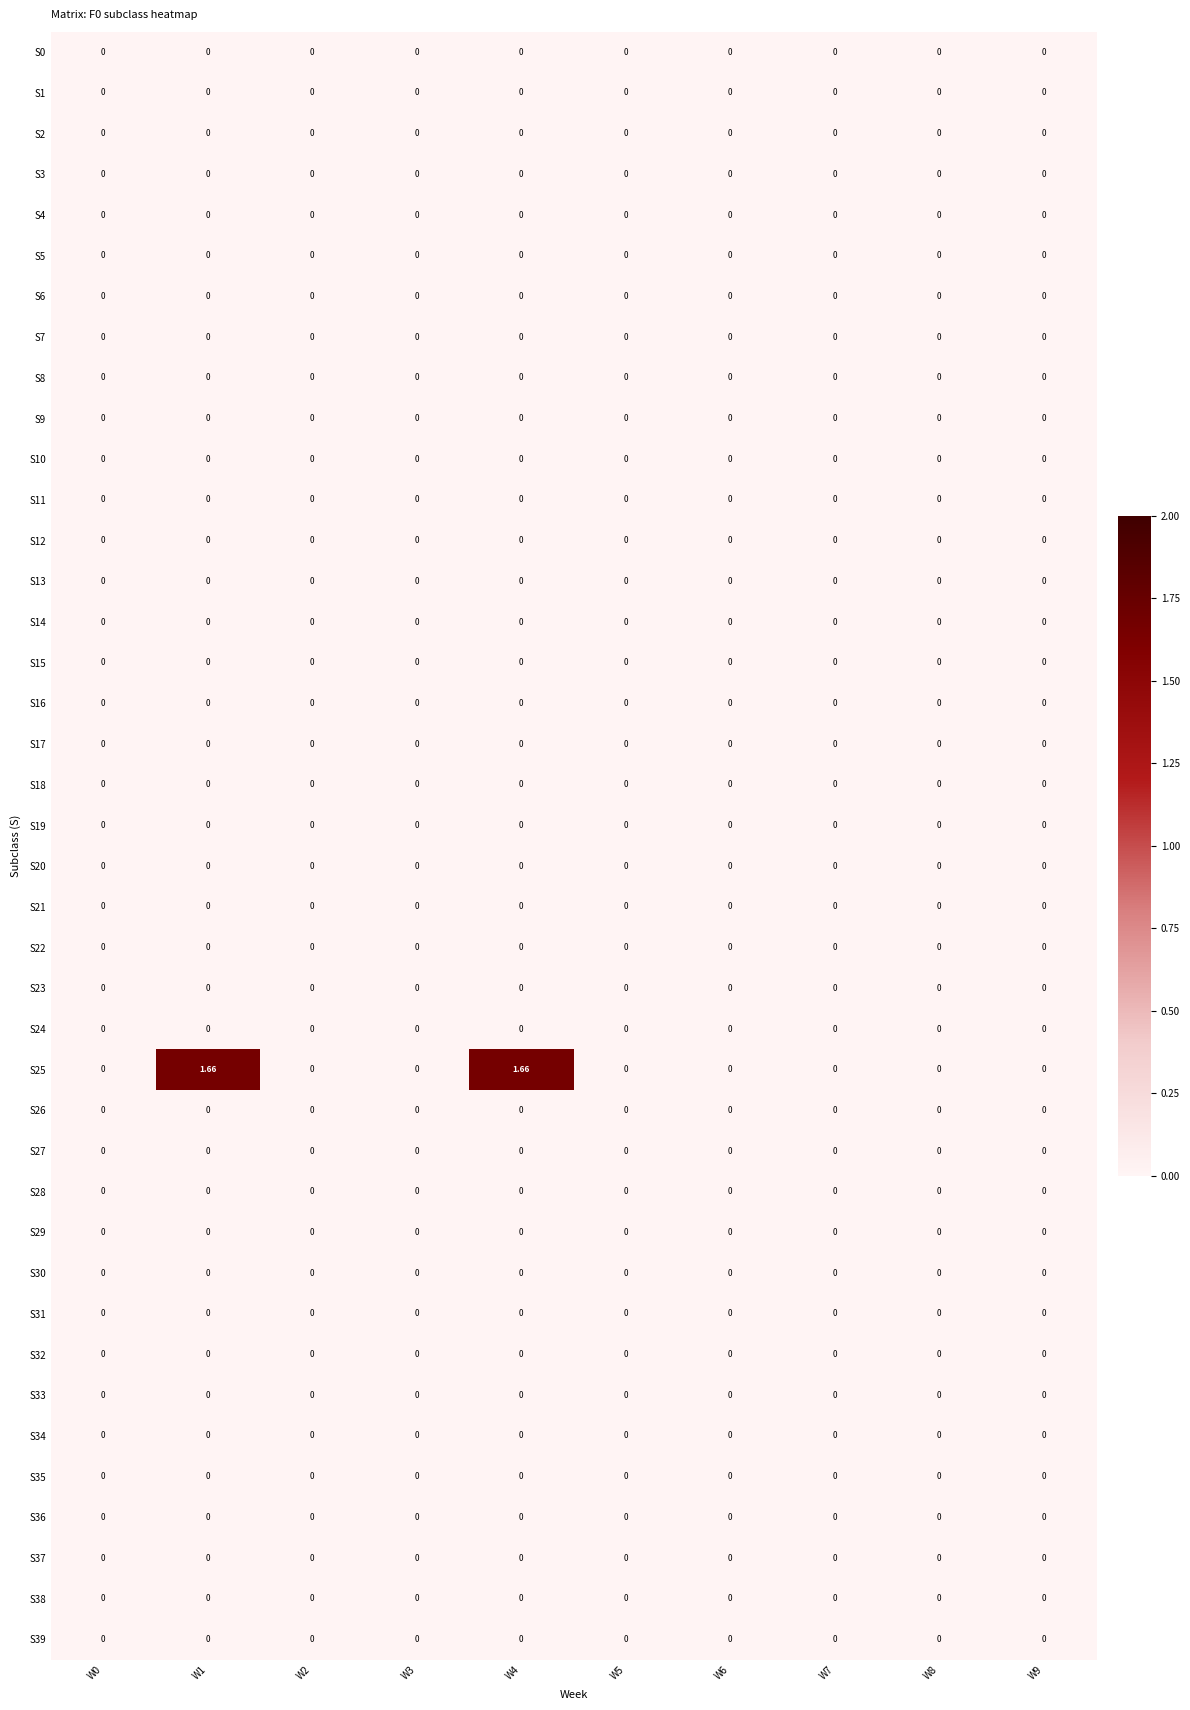

Reading left to right, extract all data points from this chart.

S0: W0=0.0	W1=0.0	W2=0.0	W3=0.0	W4=0.0	W5=0.0	W6=0.0	W7=0.0	W8=0.0	W9=0.0
S1: W0=0.0	W1=0.0	W2=0.0	W3=0.0	W4=0.0	W5=0.0	W6=0.0	W7=0.0	W8=0.0	W9=0.0
S2: W0=0.0	W1=0.0	W2=0.0	W3=0.0	W4=0.0	W5=0.0	W6=0.0	W7=0.0	W8=0.0	W9=0.0
S3: W0=0.0	W1=0.0	W2=0.0	W3=0.0	W4=0.0	W5=0.0	W6=0.0	W7=0.0	W8=0.0	W9=0.0
S4: W0=0.0	W1=0.0	W2=0.0	W3=0.0	W4=0.0	W5=0.0	W6=0.0	W7=0.0	W8=0.0	W9=0.0
S5: W0=0.0	W1=0.0	W2=0.0	W3=0.0	W4=0.0	W5=0.0	W6=0.0	W7=0.0	W8=0.0	W9=0.0
S6: W0=0.0	W1=0.0	W2=0.0	W3=0.0	W4=0.0	W5=0.0	W6=0.0	W7=0.0	W8=0.0	W9=0.0
S7: W0=0.0	W1=0.0	W2=0.0	W3=0.0	W4=0.0	W5=0.0	W6=0.0	W7=0.0	W8=0.0	W9=0.0
S8: W0=0.0	W1=0.0	W2=0.0	W3=0.0	W4=0.0	W5=0.0	W6=0.0	W7=0.0	W8=0.0	W9=0.0
S9: W0=0.0	W1=0.0	W2=0.0	W3=0.0	W4=0.0	W5=0.0	W6=0.0	W7=0.0	W8=0.0	W9=0.0
S10: W0=0.0	W1=0.0	W2=0.0	W3=0.0	W4=0.0	W5=0.0	W6=0.0	W7=0.0	W8=0.0	W9=0.0
S11: W0=0.0	W1=0.0	W2=0.0	W3=0.0	W4=0.0	W5=0.0	W6=0.0	W7=0.0	W8=0.0	W9=0.0
S12: W0=0.0	W1=0.0	W2=0.0	W3=0.0	W4=0.0	W5=0.0	W6=0.0	W7=0.0	W8=0.0	W9=0.0
S13: W0=0.0	W1=0.0	W2=0.0	W3=0.0	W4=0.0	W5=0.0	W6=0.0	W7=0.0	W8=0.0	W9=0.0
S14: W0=0.0	W1=0.0	W2=0.0	W3=0.0	W4=0.0	W5=0.0	W6=0.0	W7=0.0	W8=0.0	W9=0.0
S15: W0=0.0	W1=0.0	W2=0.0	W3=0.0	W4=0.0	W5=0.0	W6=0.0	W7=0.0	W8=0.0	W9=0.0
S16: W0=0.0	W1=0.0	W2=0.0	W3=0.0	W4=0.0	W5=0.0	W6=0.0	W7=0.0	W8=0.0	W9=0.0
S17: W0=0.0	W1=0.0	W2=0.0	W3=0.0	W4=0.0	W5=0.0	W6=0.0	W7=0.0	W8=0.0	W9=0.0
S18: W0=0.0	W1=0.0	W2=0.0	W3=0.0	W4=0.0	W5=0.0	W6=0.0	W7=0.0	W8=0.0	W9=0.0
S19: W0=0.0	W1=0.0	W2=0.0	W3=0.0	W4=0.0	W5=0.0	W6=0.0	W7=0.0	W8=0.0	W9=0.0
S20: W0=0.0	W1=0.0	W2=0.0	W3=0.0	W4=0.0	W5=0.0	W6=0.0	W7=0.0	W8=0.0	W9=0.0
S21: W0=0.0	W1=0.0	W2=0.0	W3=0.0	W4=0.0	W5=0.0	W6=0.0	W7=0.0	W8=0.0	W9=0.0
S22: W0=0.0	W1=0.0	W2=0.0	W3=0.0	W4=0.0	W5=0.0	W6=0.0	W7=0.0	W8=0.0	W9=0.0
S23: W0=0.0	W1=0.0	W2=0.0	W3=0.0	W4=0.0	W5=0.0	W6=0.0	W7=0.0	W8=0.0	W9=0.0
S24: W0=0.0	W1=0.0	W2=0.0	W3=0.0	W4=0.0	W5=0.0	W6=0.0	W7=0.0	W8=0.0	W9=0.0
S25: W0=0.0	W1=1.7	W2=0.0	W3=0.0	W4=1.7	W5=0.0	W6=0.0	W7=0.0	W8=0.0	W9=0.0
S26: W0=0.0	W1=0.0	W2=0.0	W3=0.0	W4=0.0	W5=0.0	W6=0.0	W7=0.0	W8=0.0	W9=0.0
S27: W0=0.0	W1=0.0	W2=0.0	W3=0.0	W4=0.0	W5=0.0	W6=0.0	W7=0.0	W8=0.0	W9=0.0
S28: W0=0.0	W1=0.0	W2=0.0	W3=0.0	W4=0.0	W5=0.0	W6=0.0	W7=0.0	W8=0.0	W9=0.0
S29: W0=0.0	W1=0.0	W2=0.0	W3=0.0	W4=0.0	W5=0.0	W6=0.0	W7=0.0	W8=0.0	W9=0.0
S30: W0=0.0	W1=0.0	W2=0.0	W3=0.0	W4=0.0	W5=0.0	W6=0.0	W7=0.0	W8=0.0	W9=0.0
S31: W0=0.0	W1=0.0	W2=0.0	W3=0.0	W4=0.0	W5=0.0	W6=0.0	W7=0.0	W8=0.0	W9=0.0
S32: W0=0.0	W1=0.0	W2=0.0	W3=0.0	W4=0.0	W5=0.0	W6=0.0	W7=0.0	W8=0.0	W9=0.0
S33: W0=0.0	W1=0.0	W2=0.0	W3=0.0	W4=0.0	W5=0.0	W6=0.0	W7=0.0	W8=0.0	W9=0.0
S34: W0=0.0	W1=0.0	W2=0.0	W3=0.0	W4=0.0	W5=0.0	W6=0.0	W7=0.0	W8=0.0	W9=0.0
S35: W0=0.0	W1=0.0	W2=0.0	W3=0.0	W4=0.0	W5=0.0	W6=0.0	W7=0.0	W8=0.0	W9=0.0
S36: W0=0.0	W1=0.0	W2=0.0	W3=0.0	W4=0.0	W5=0.0	W6=0.0	W7=0.0	W8=0.0	W9=0.0
S37: W0=0.0	W1=0.0	W2=0.0	W3=0.0	W4=0.0	W5=0.0	W6=0.0	W7=0.0	W8=0.0	W9=0.0
S38: W0=0.0	W1=0.0	W2=0.0	W3=0.0	W4=0.0	W5=0.0	W6=0.0	W7=0.0	W8=0.0	W9=0.0
S39: W0=0.0	W1=0.0	W2=0.0	W3=0.0	W4=0.0	W5=0.0	W6=0.0	W7=0.0	W8=0.0	W9=0.0